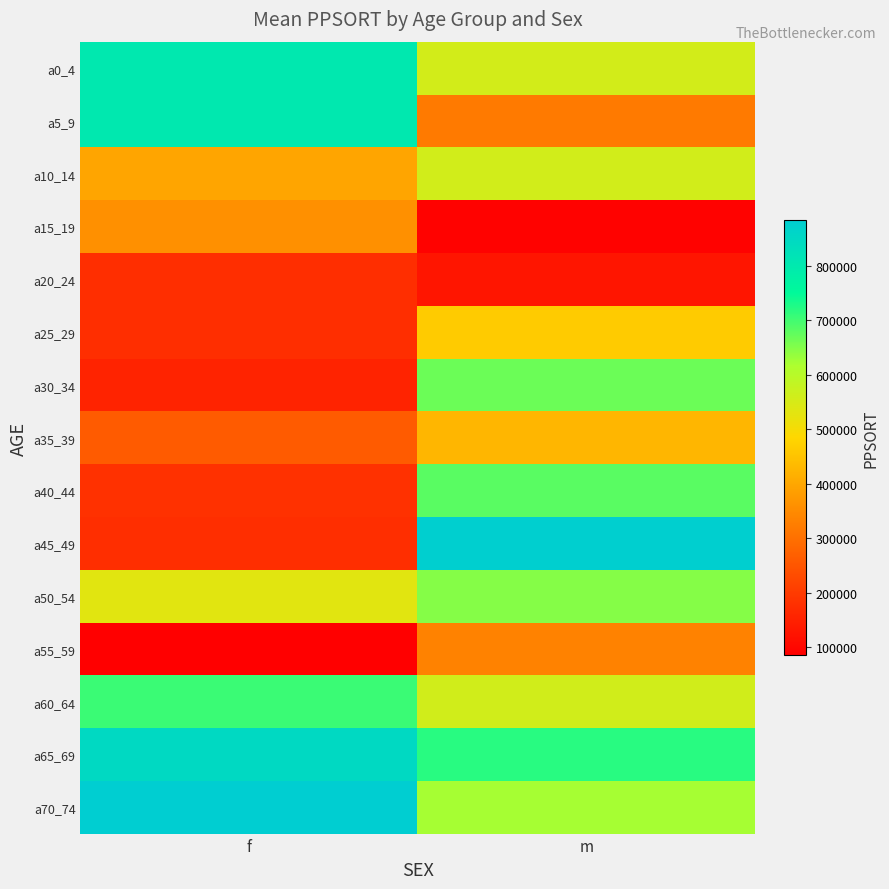

Reading left to right, extract all data points from this chart.

a0_4: f=802543	m=556933
a5_9: f=802543	m=318740
a10_14: f=396811	m=557859
a15_19: f=359002	m=90993
a20_24: f=175126	m=125653
a25_29: f=175126	m=464446
a30_34: f=155043	m=668097
a35_39: f=260215	m=428185
a40_44: f=181442	m=682514
a45_49: f=175126	m=878907
a50_54: f=532137	m=647003
a55_59: f=85071	m=334403
a60_64: f=704618	m=560479
a65_69: f=847778	m=718549
a70_74: f=883785	m=623049